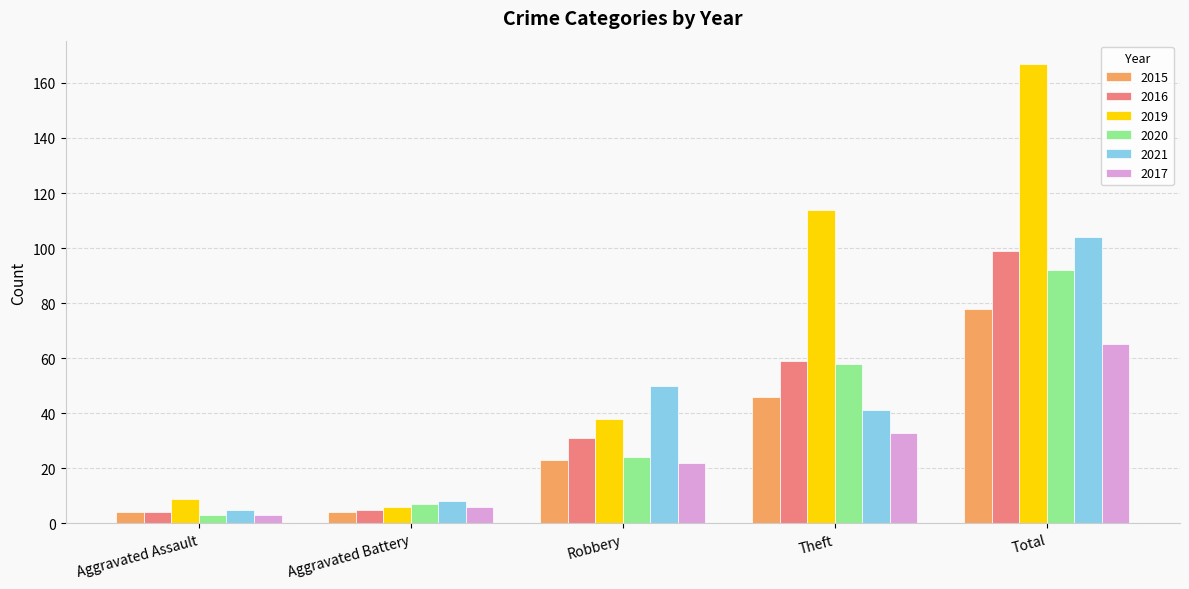

Is the value of 2020 at Robbery greater than the value of 2017 at Robbery?

Yes